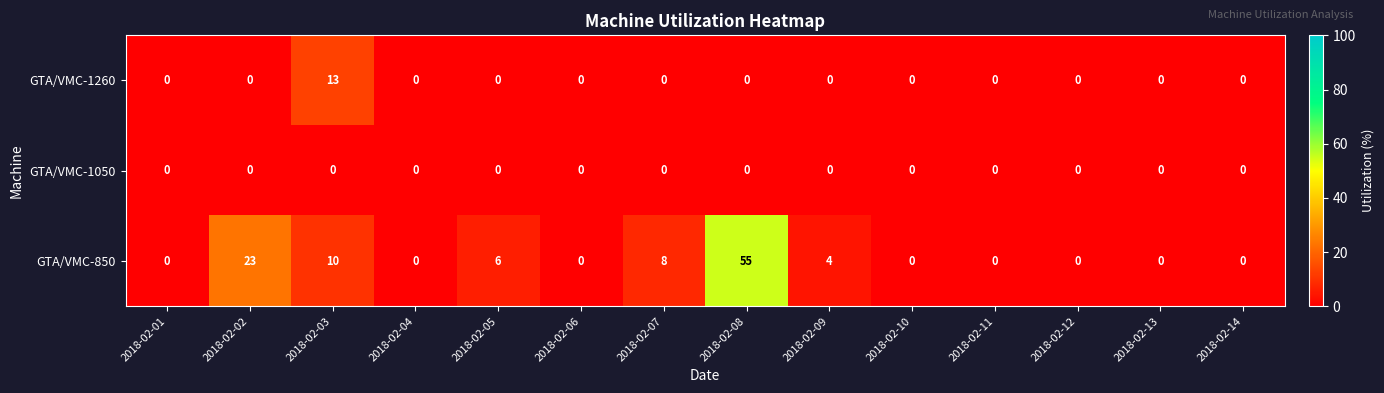

Count the number of data series in this chart.

3